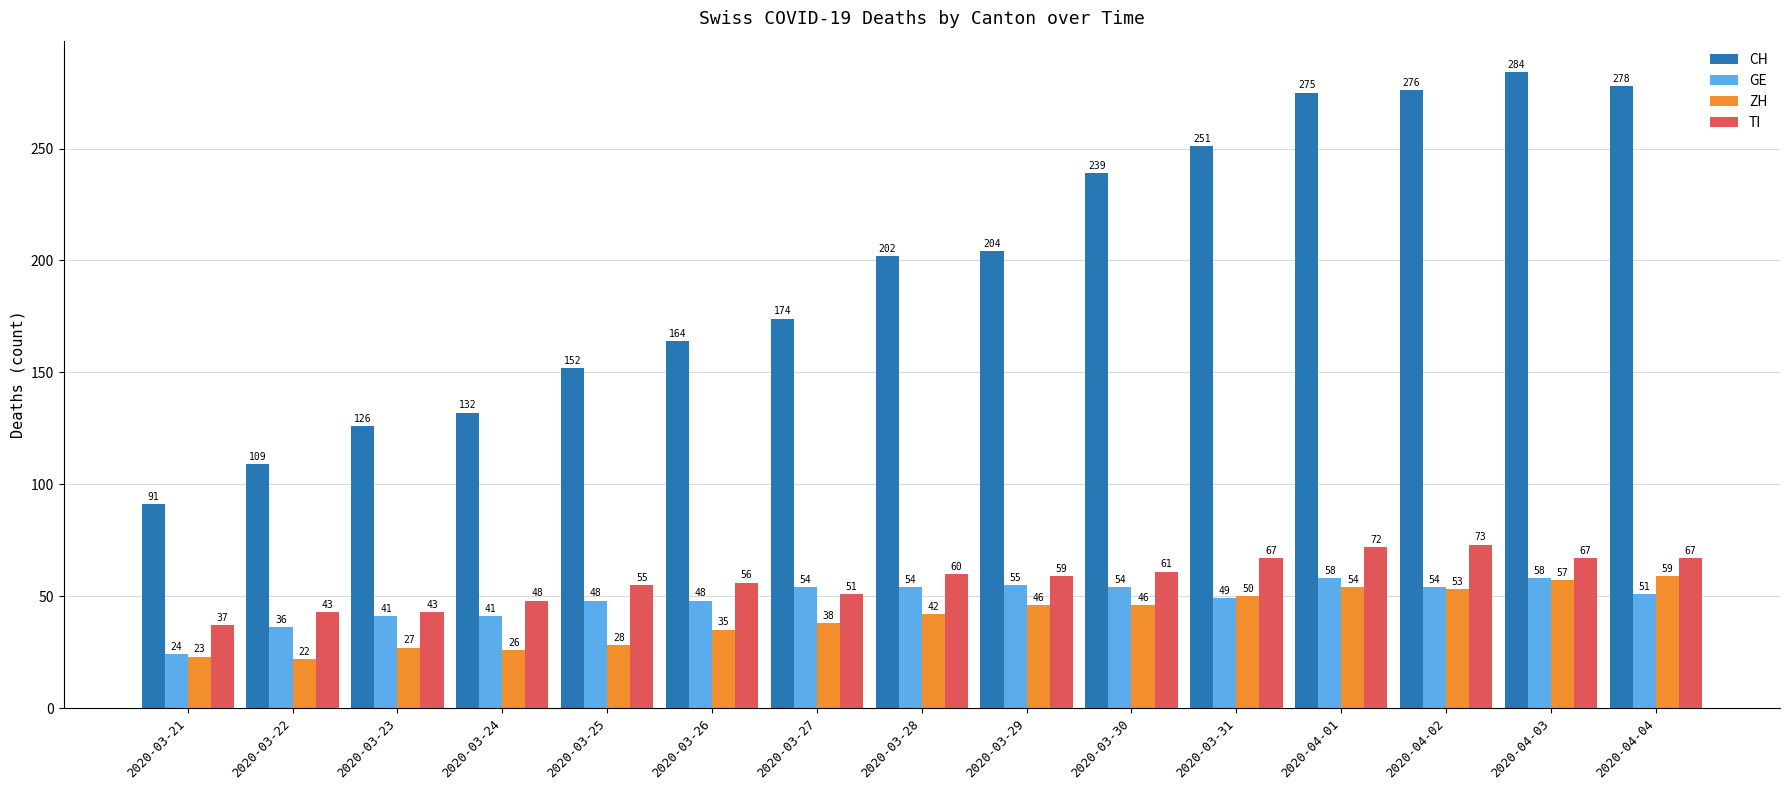

At 2020-03-29, list the series in order from largest to smallest.

CH, TI, GE, ZH